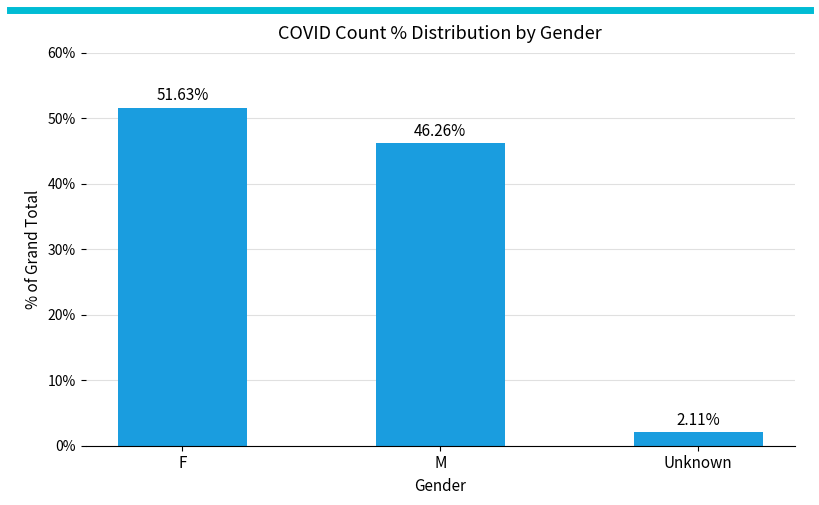

At which label is the value closest to 26?

M